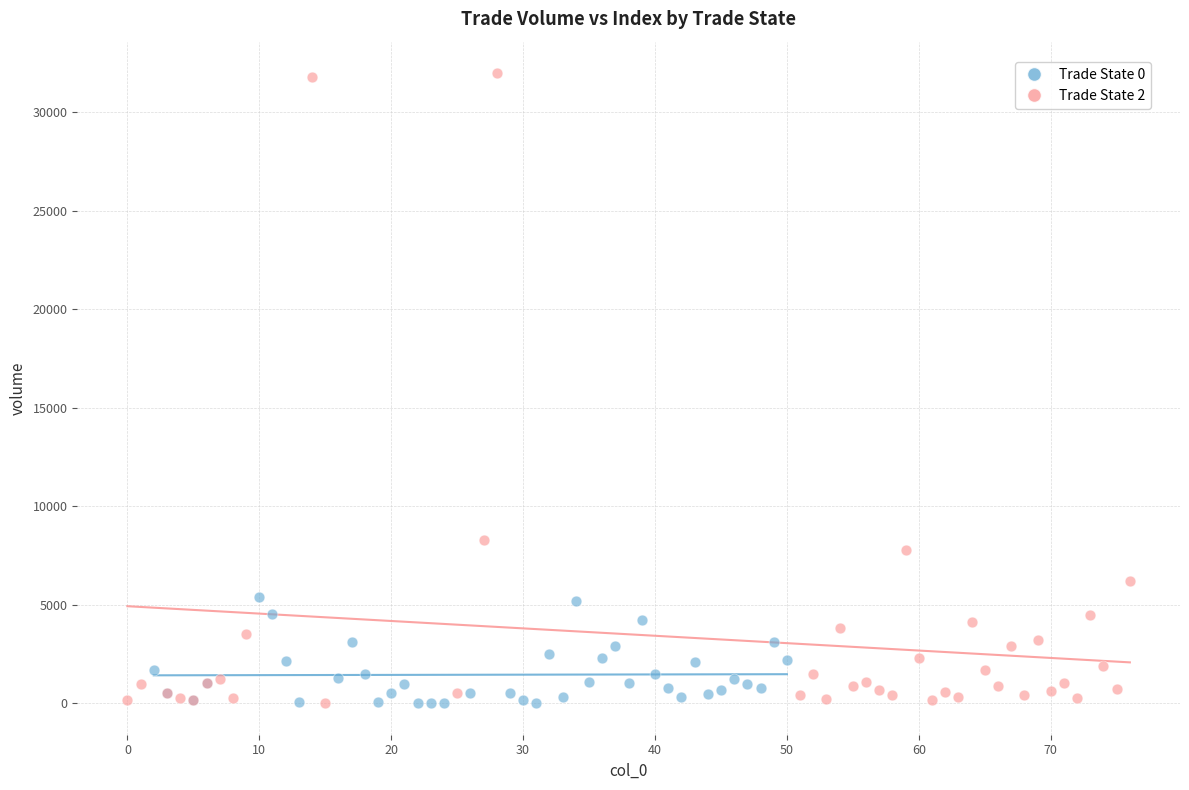

Which series contains the highest Y value?

Trade State 2